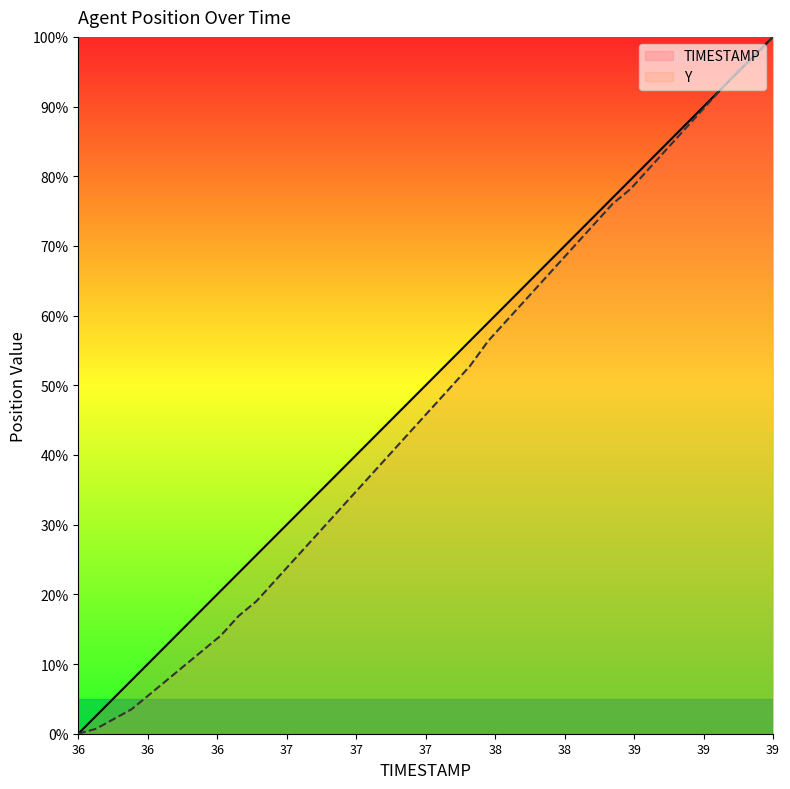

Is this an area chart (filled region under the line)?

No